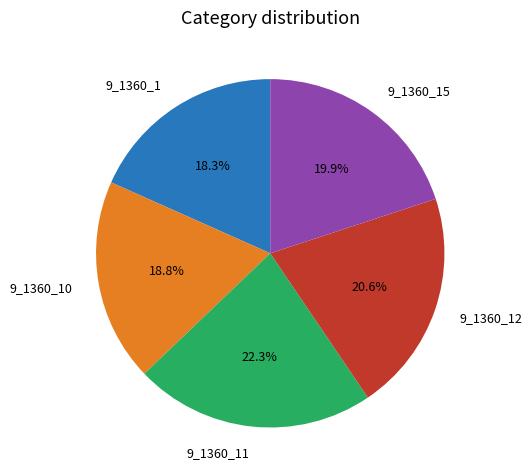

Which category has the biggest portion of the pie?

9_1360_11